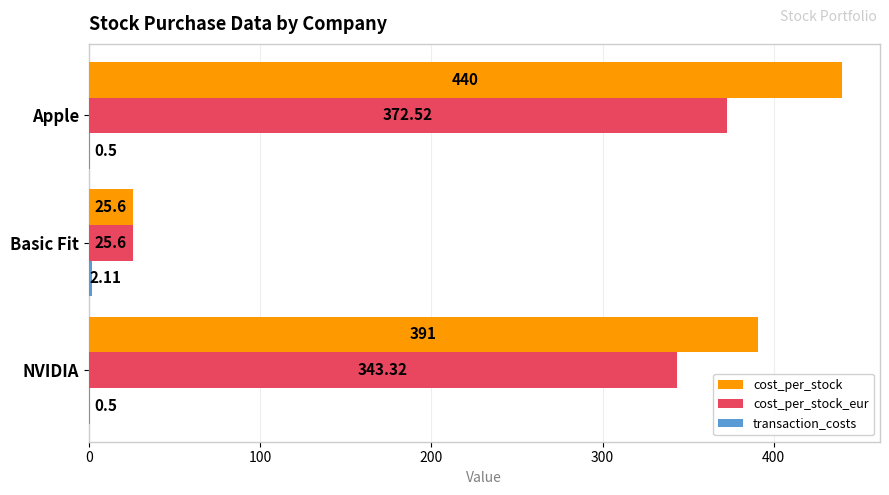

Which series changed the most between NVIDIA and Basic Fit?

cost_per_stock